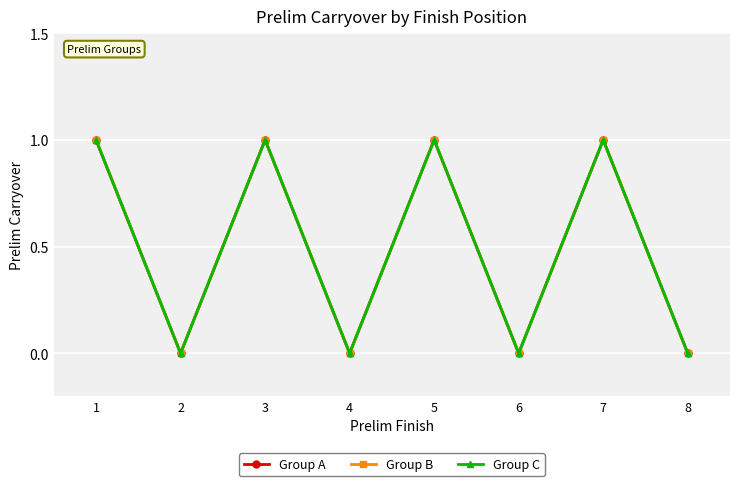

Is this an area chart (filled region under the line)?

No